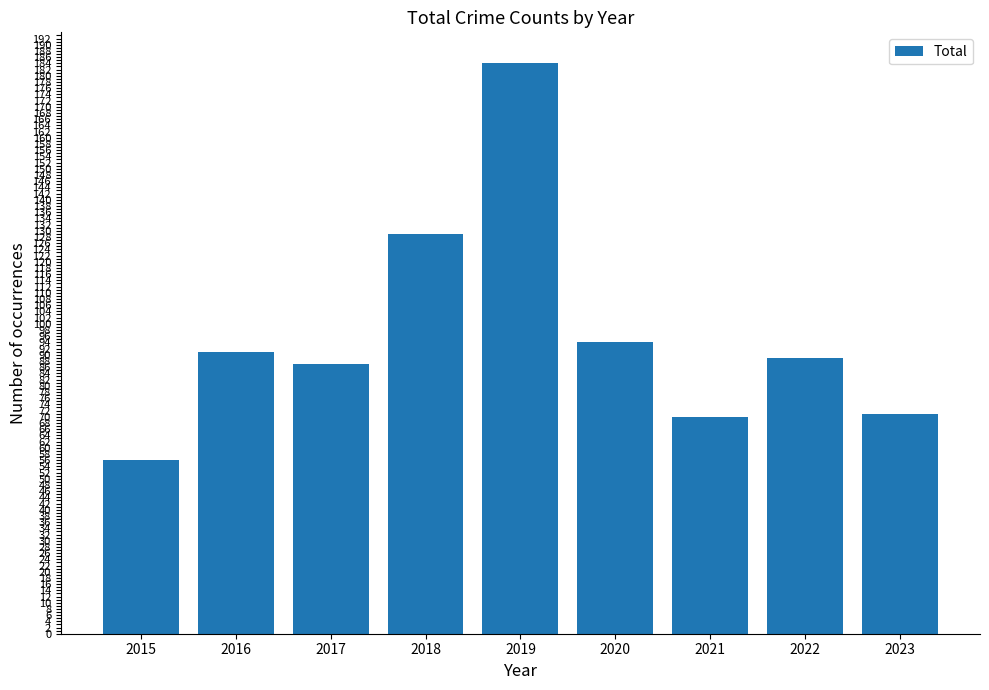

Approximately how many times larger is the value at 2017 compared to 2018?

0.7